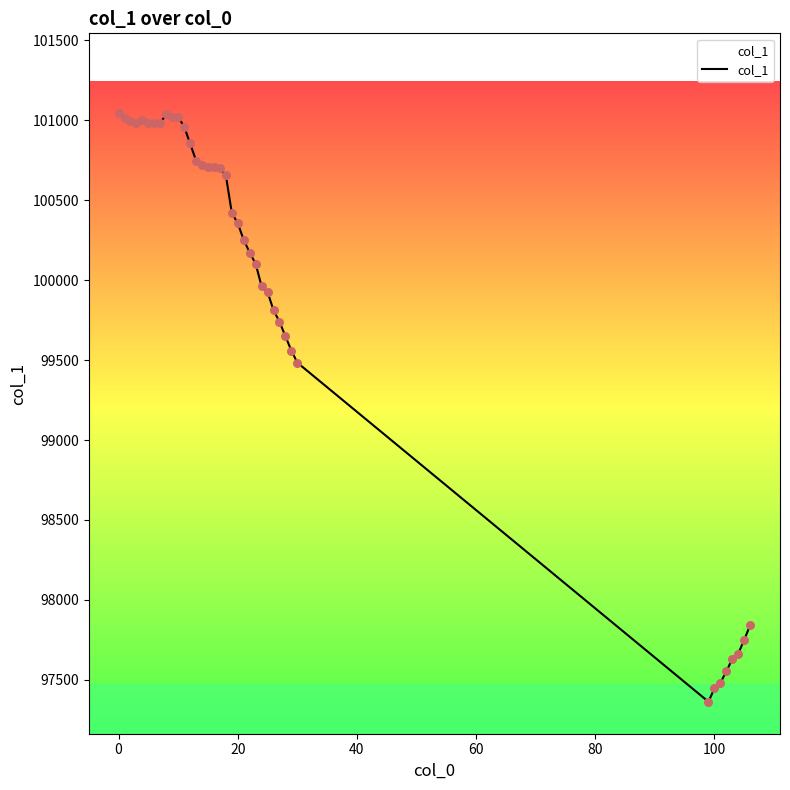

What is the smallest value displayed?

97362.7